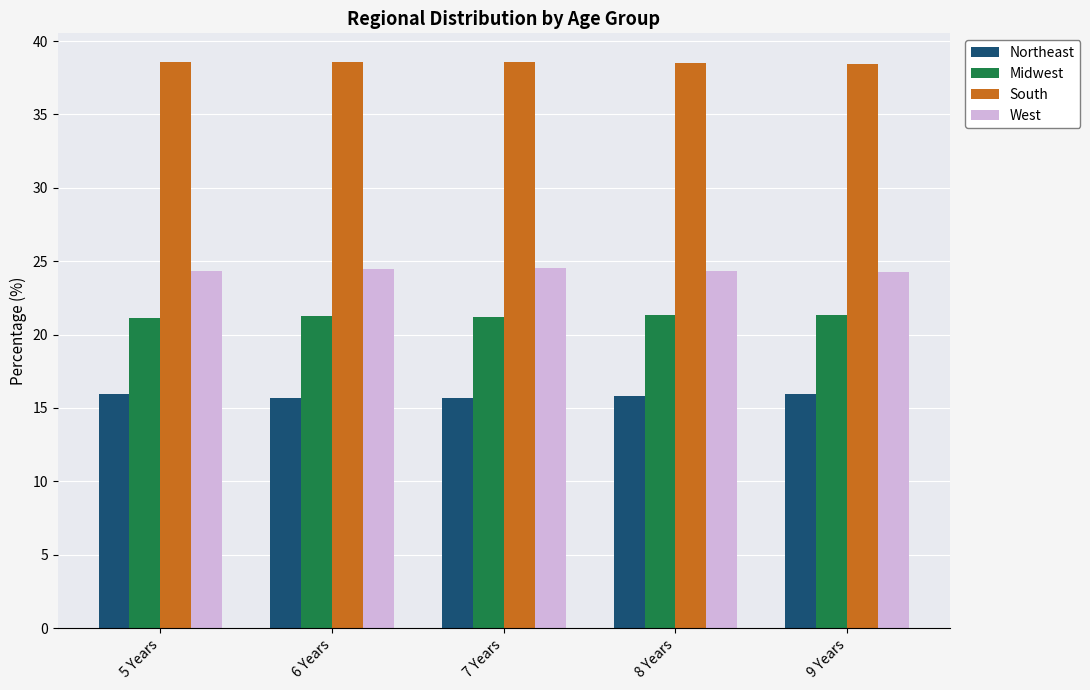

Is it true that South equals 38.6 at 6 Years?

True